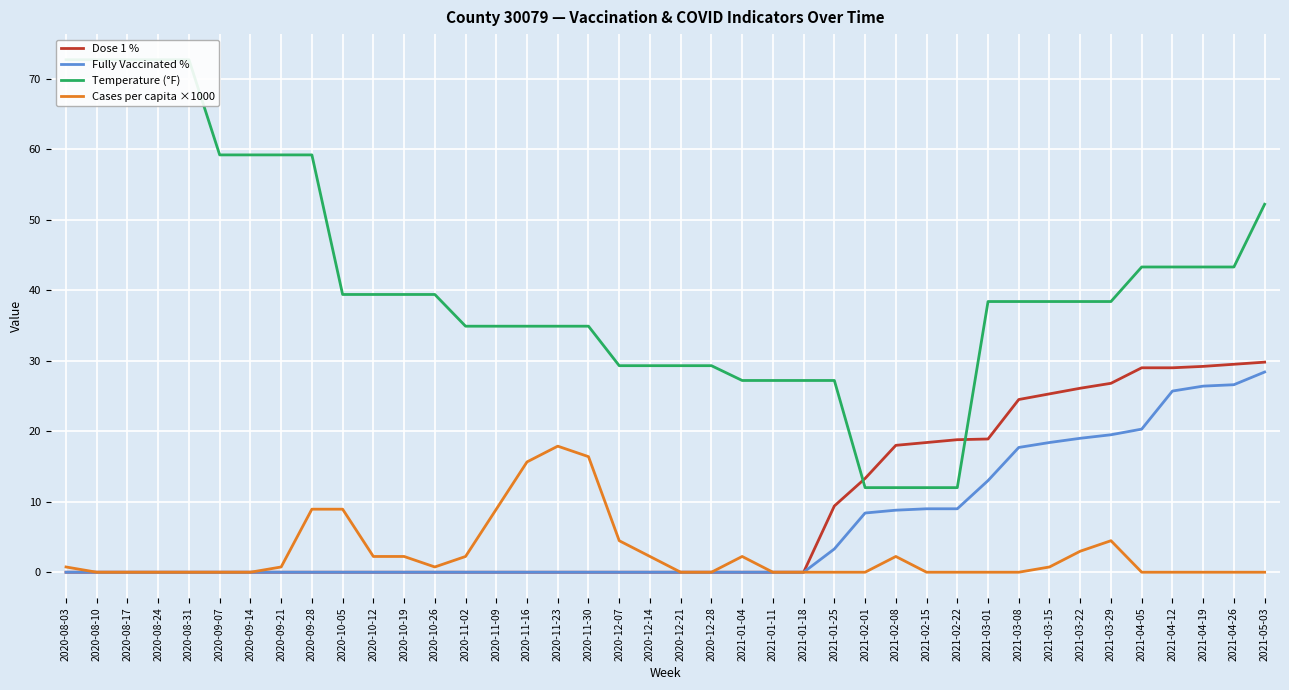

True or false: Fully Vaccinated % and Cases per capita ×1000 intersect in this chart.

False